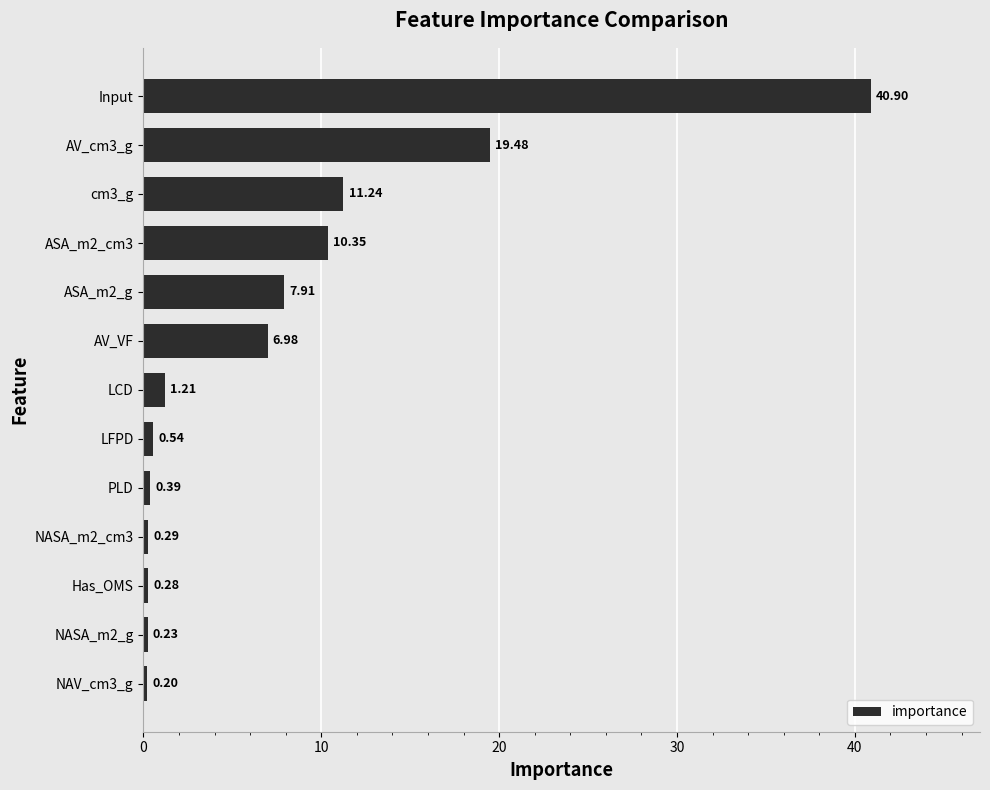

What is the sum of the values at NASA_m2_g and LCD?

1.4